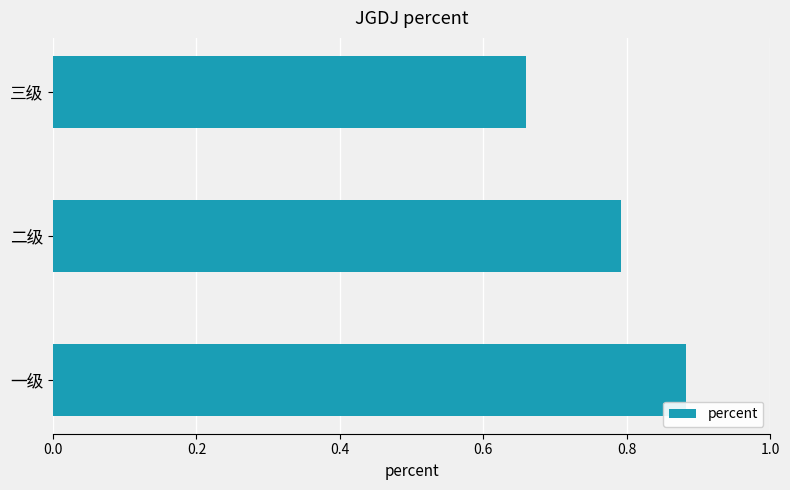

At which category does the chart reach its peak across all series?

一级